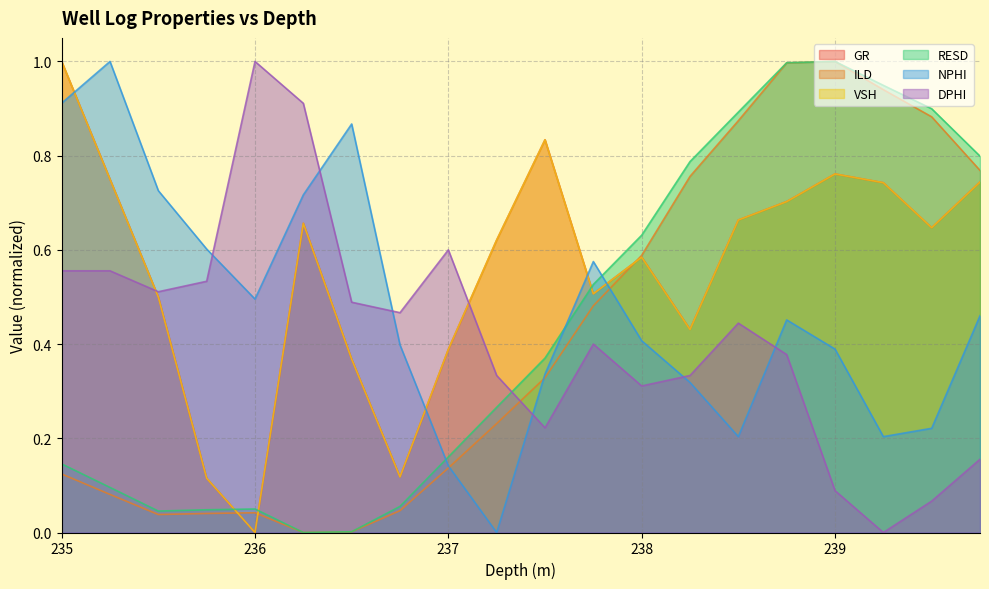

List the labels in order of VSH value, smallest first.

236.0, 235.75, 236.75, 236.5, 237.0, 238.25, 235.5, 237.75, 238.0, 237.25, 239.5, 236.25, 238.5, 238.75, 239.25, 239.75, 235.25, 239.0, 237.5, 235.0